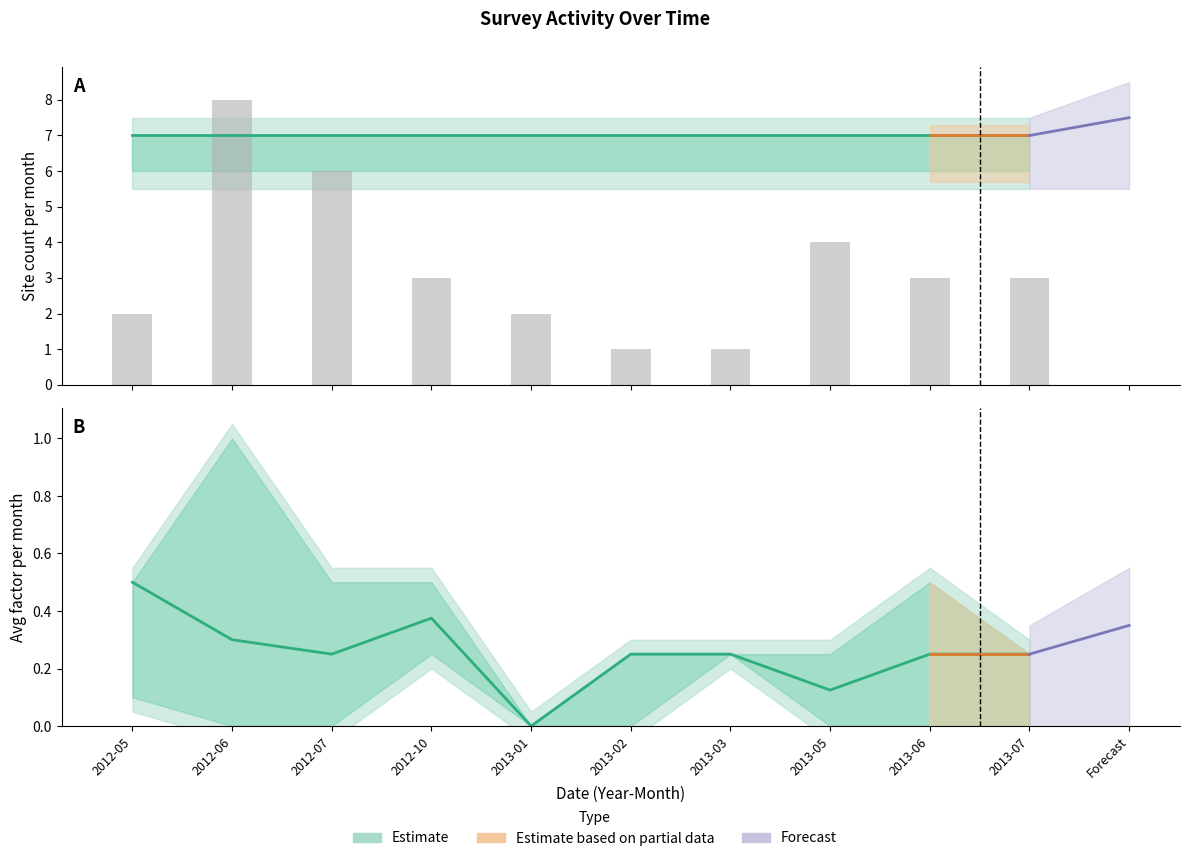

What is the total value across all series at 2013-01?

9.0